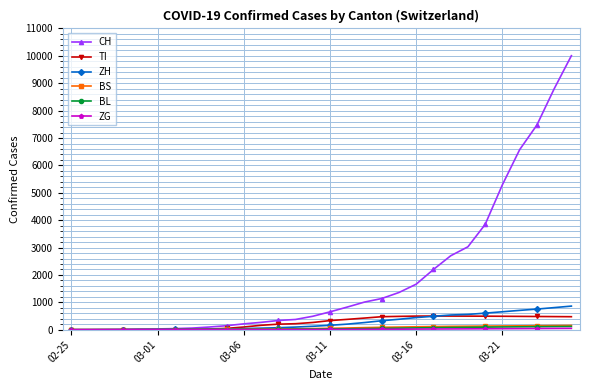

True or false: ZH and TI intersect in this chart.

True